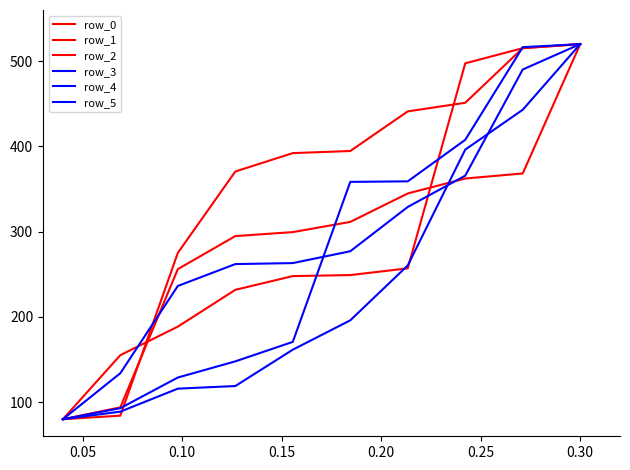

How many lines are shown in the chart?

6